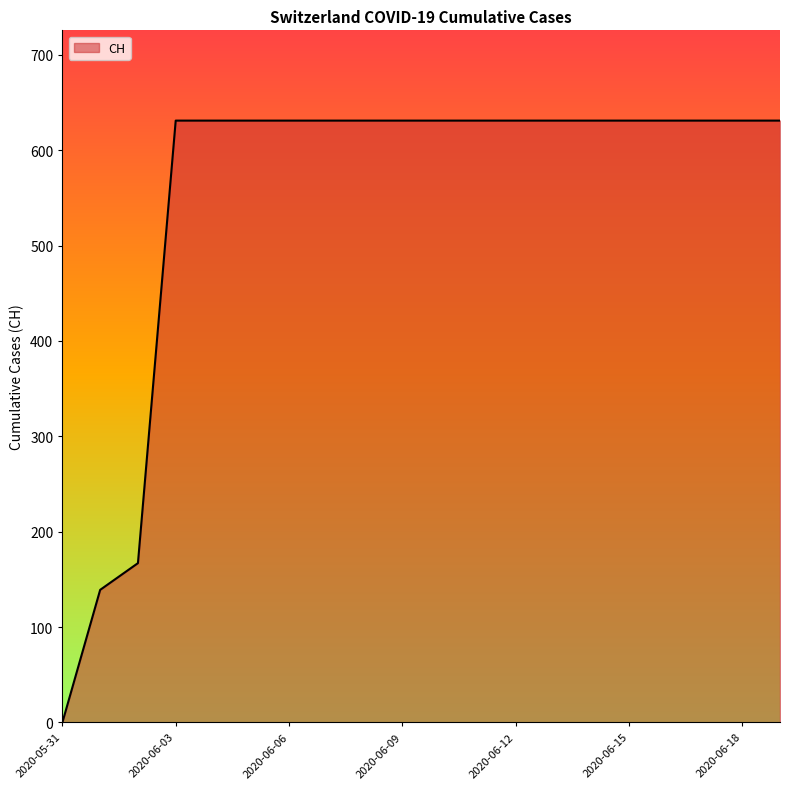

Does the chart have visible grid lines?

No